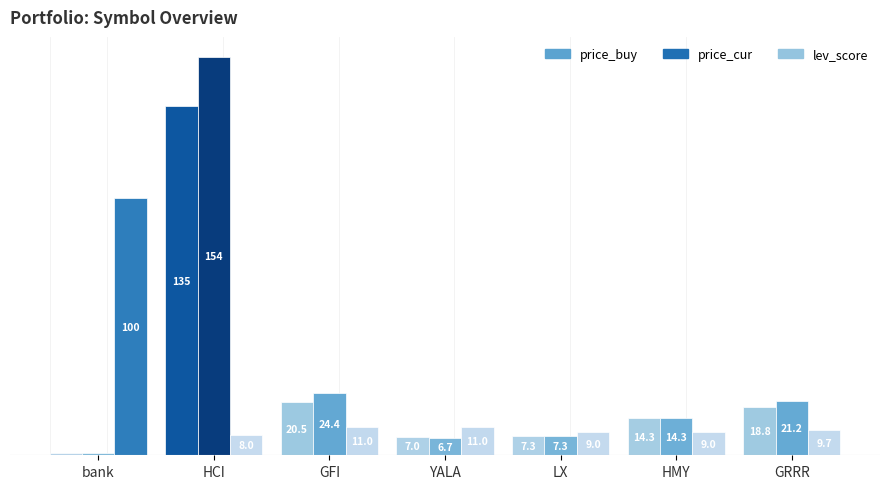

Rank the series by their maximum value, from lowest to highest.

lev_score, price_buy, price_cur